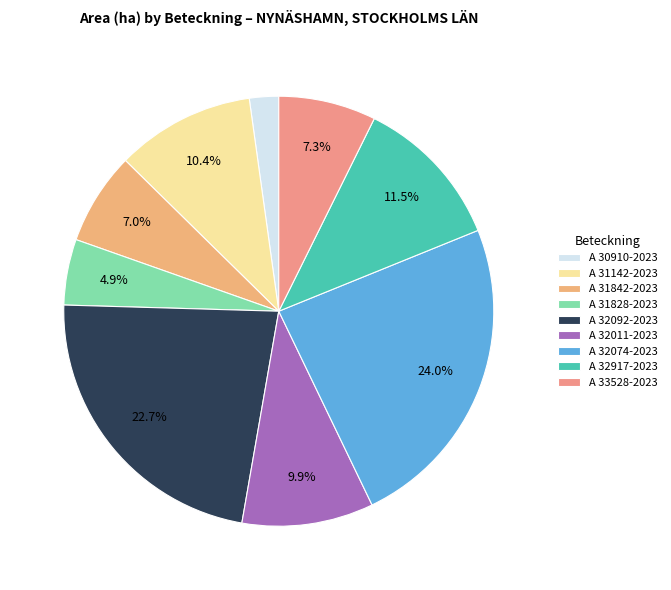

How many segments does this pie chart have?

9